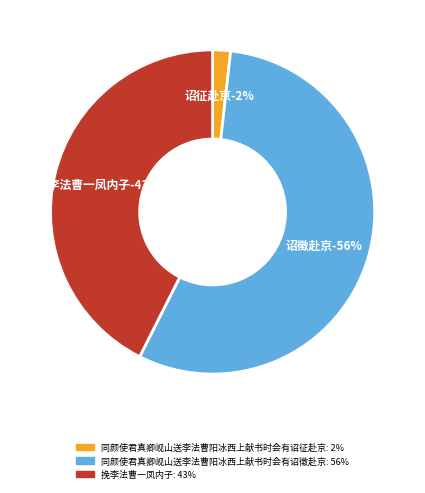

Does any single category account for the majority?

Yes